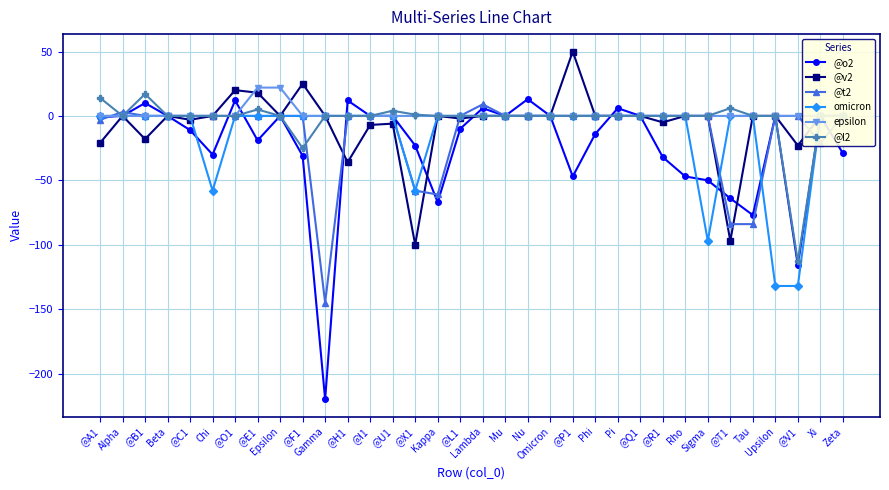

The value of omicron at Pi is 73. True or false?

False